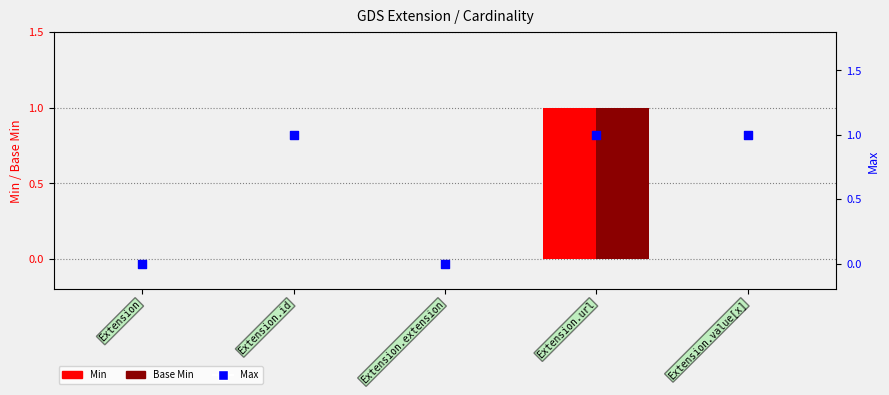

Which series reaches the minimum Y coordinate?

Min